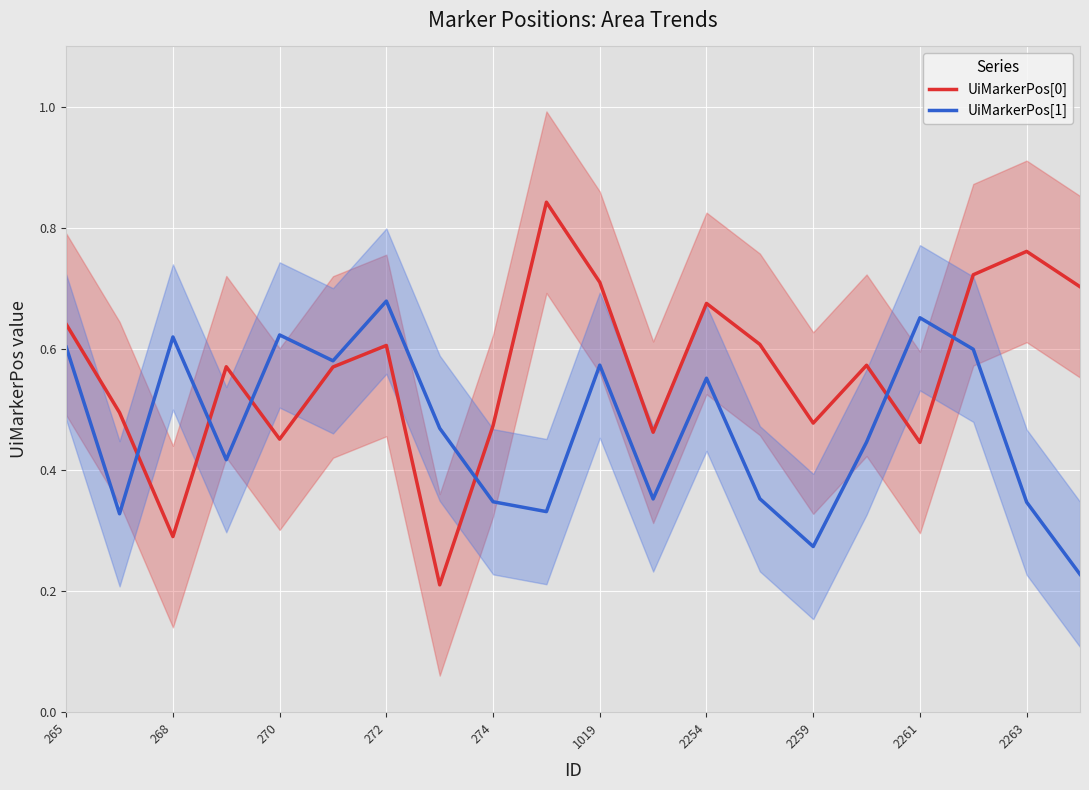

What is the value of the UiMarkerPos[0] point at the 11th from the left?

0.7